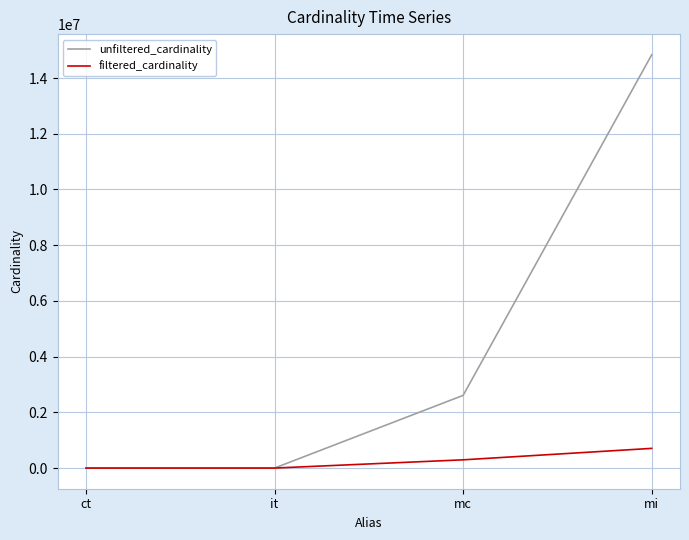

List the series in order of their peak value, lowest first.

filtered_cardinality, unfiltered_cardinality